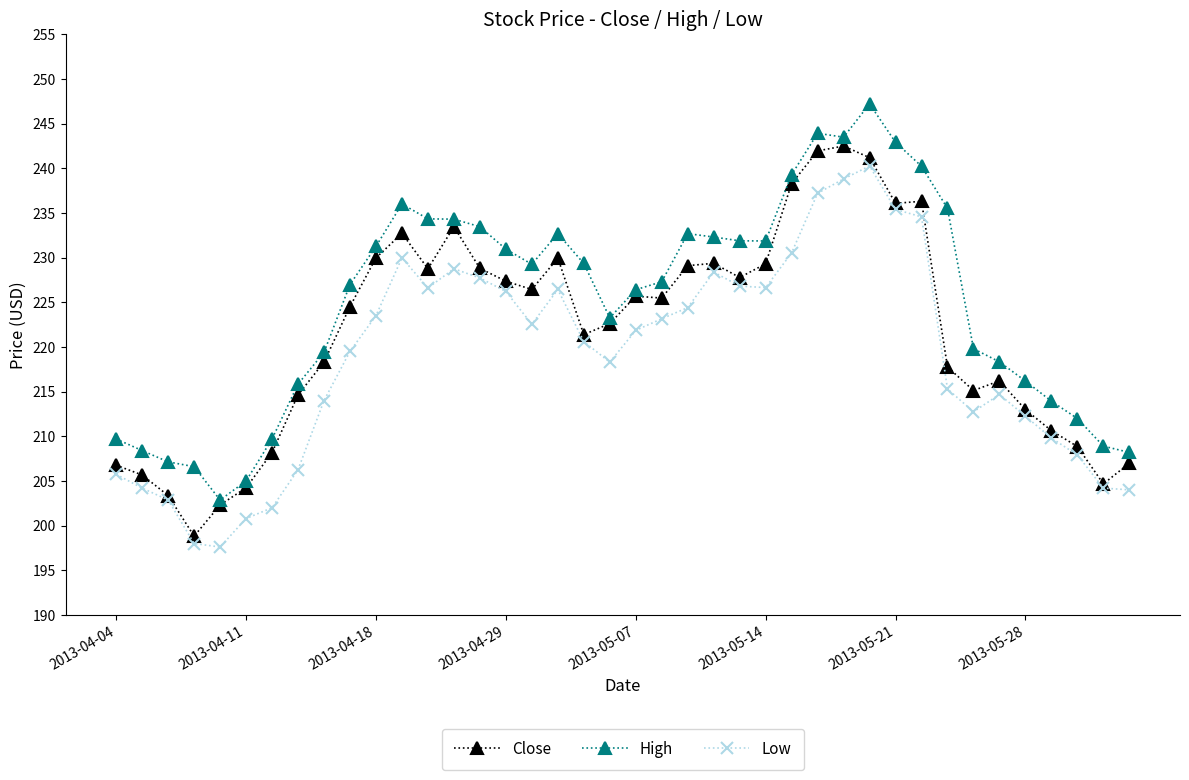

What is the maximum value shown in the chart?

247.2